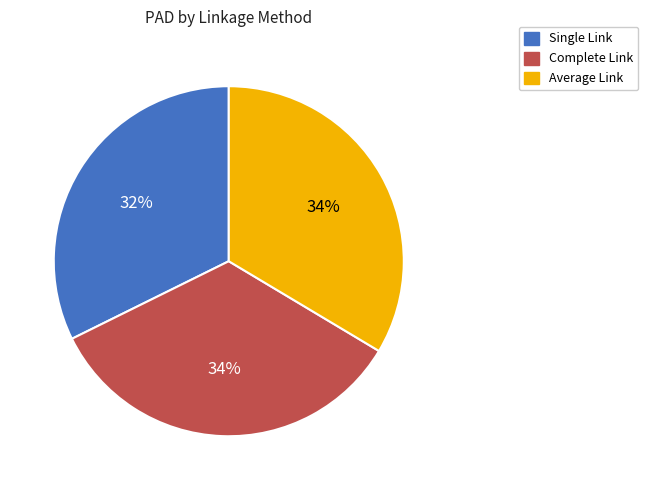

How many segments does this pie chart have?

3